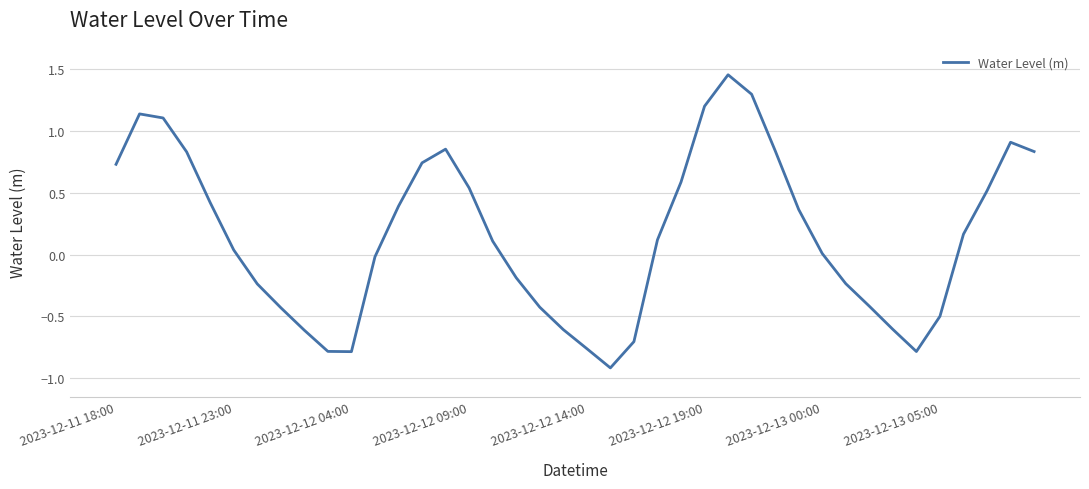

What is the smallest value displayed?

-0.9